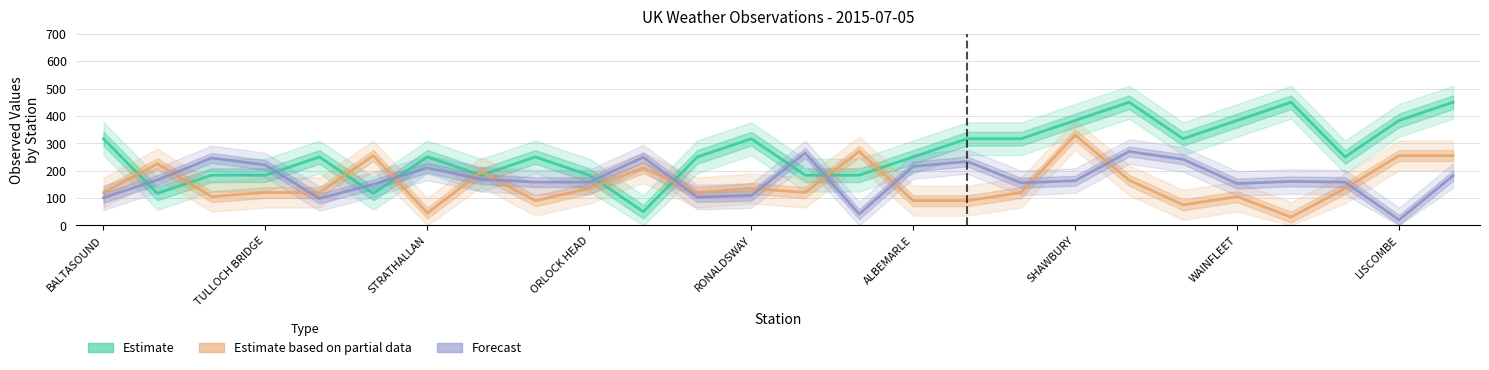

What is the average value of the Pressure (Estimate) series?

267.9